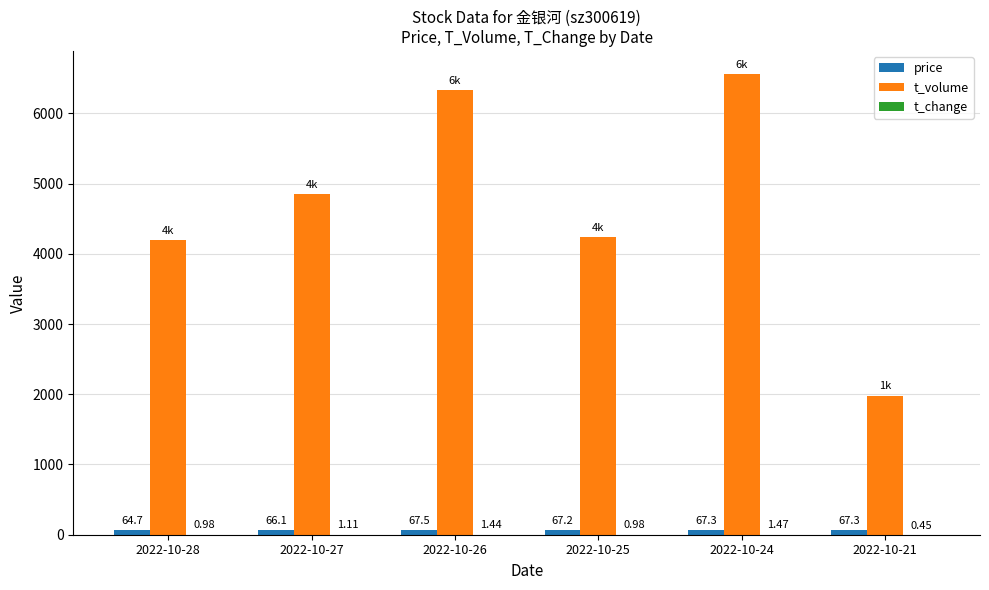

What is the total value across all series at 2022-10-21?

2047.8